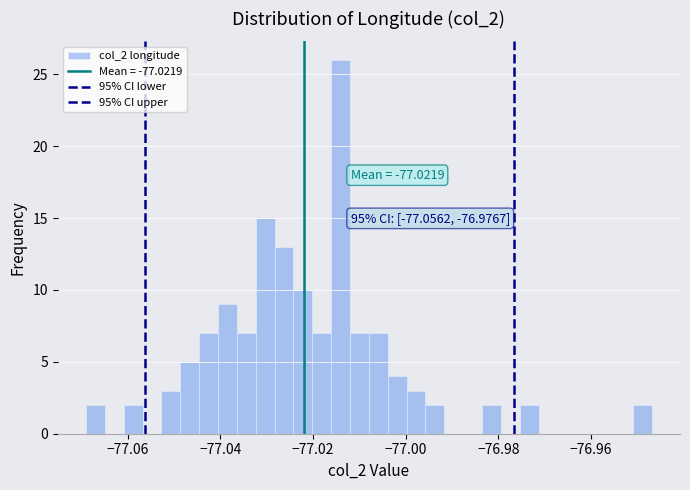

Read against the x-axis, roughly where is the centre of the tallest bar?

-77.014